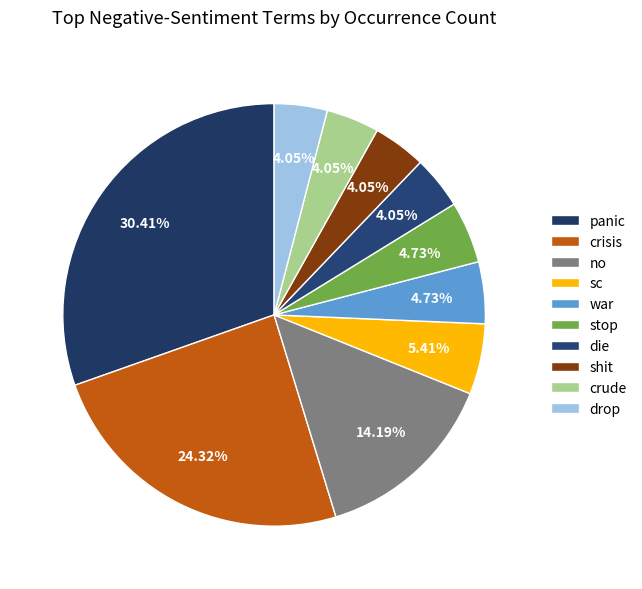

Count the number of slices in the pie.

10